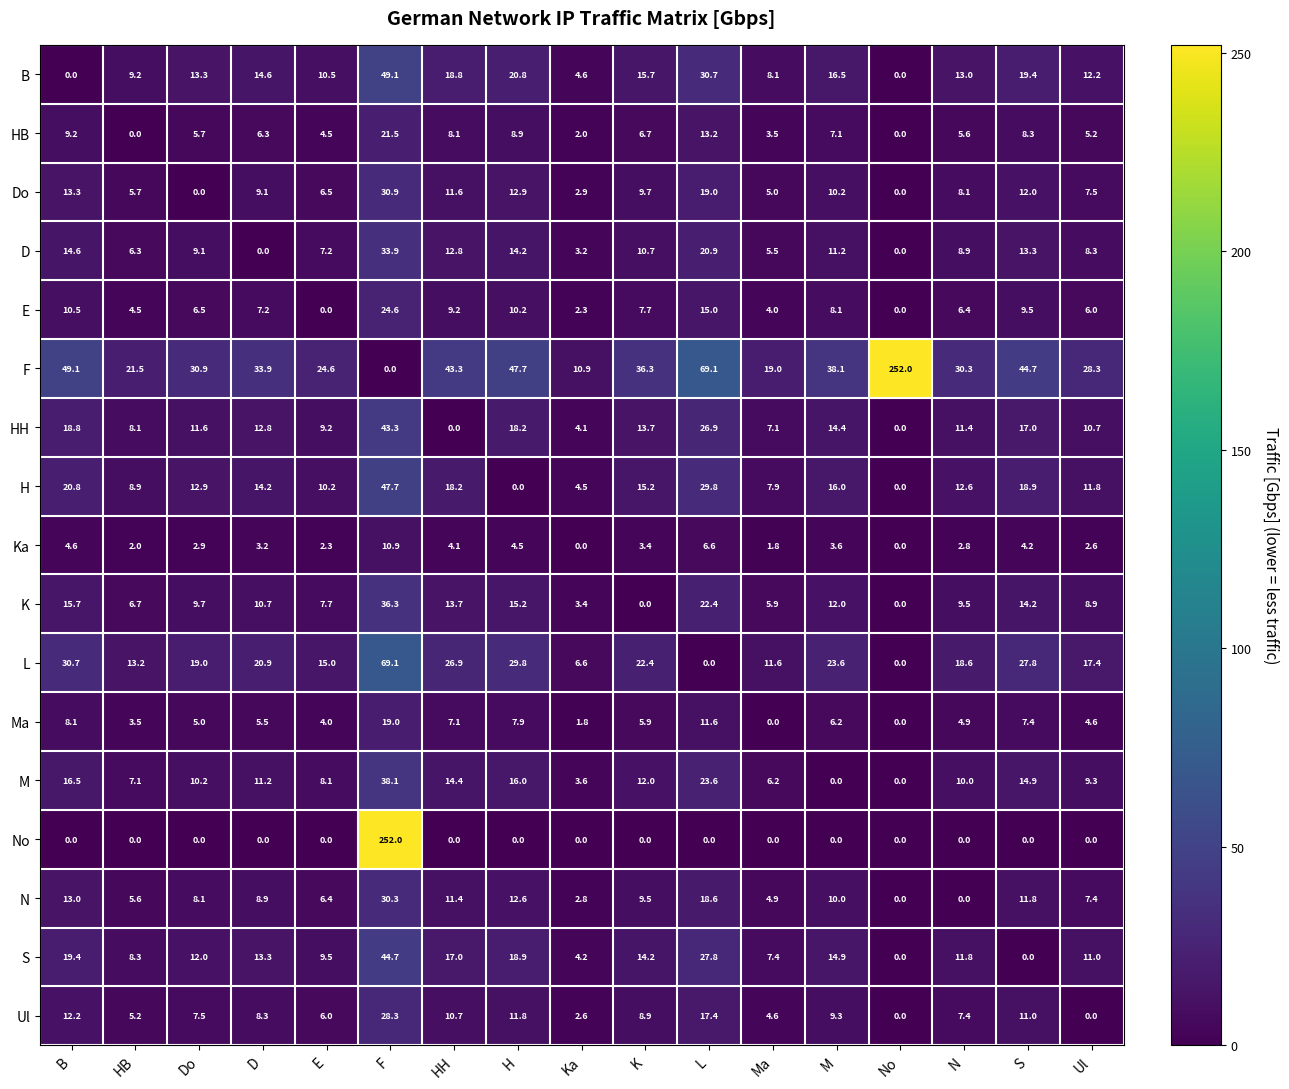

The F series shows 9.6 at Do. True or false?

False